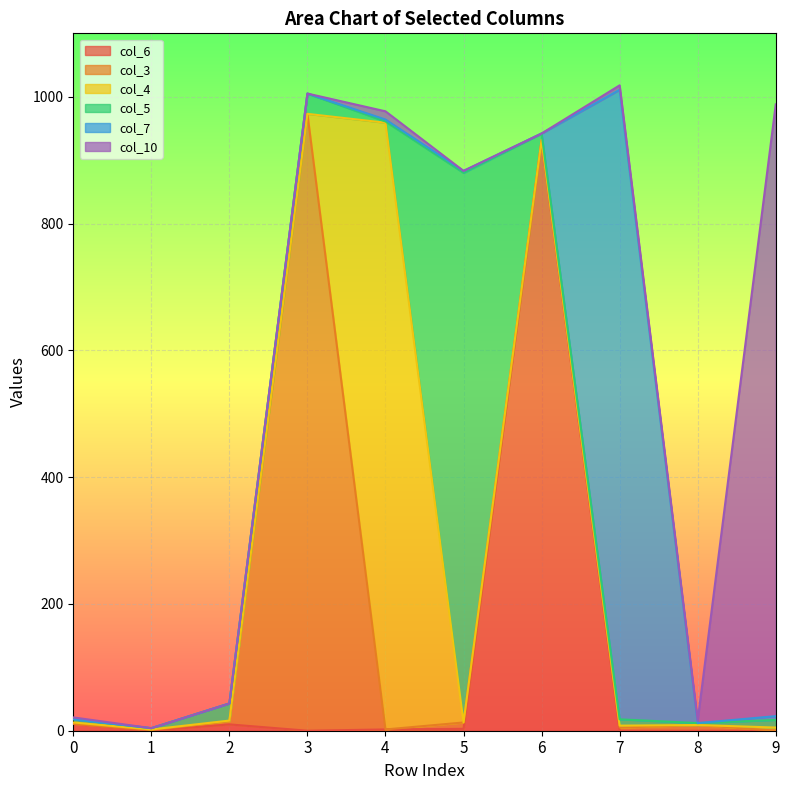

True or false: col_5 has more than 2 interior local peaks.

False